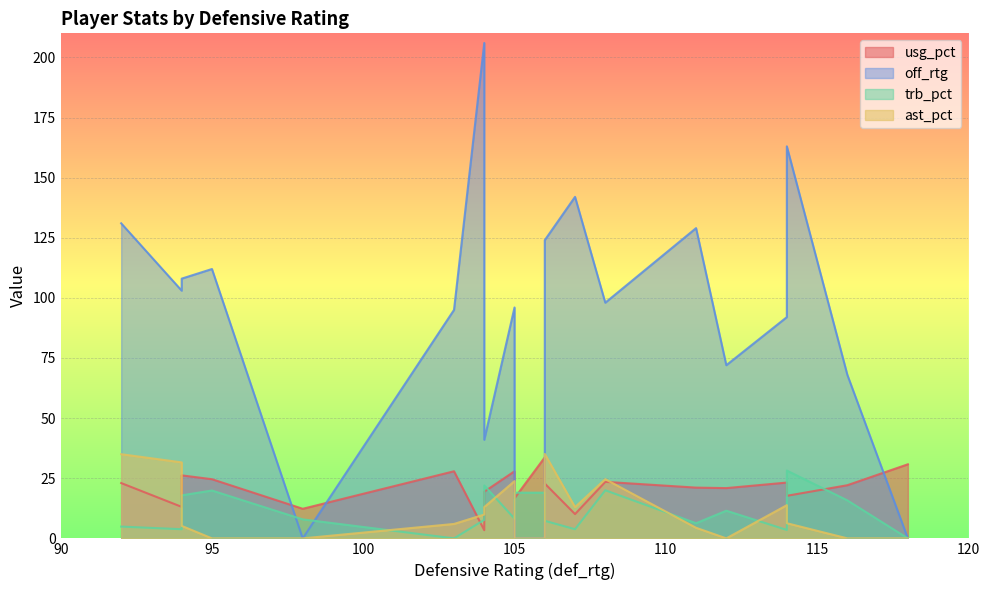

List the labels in order of usg_pct value, smallest first.

104, 107, 98, 94, 105, 114, 104, 112, 111, 116, 106, 92, 114, 108, 95, 94, 103, 105, 118, 106